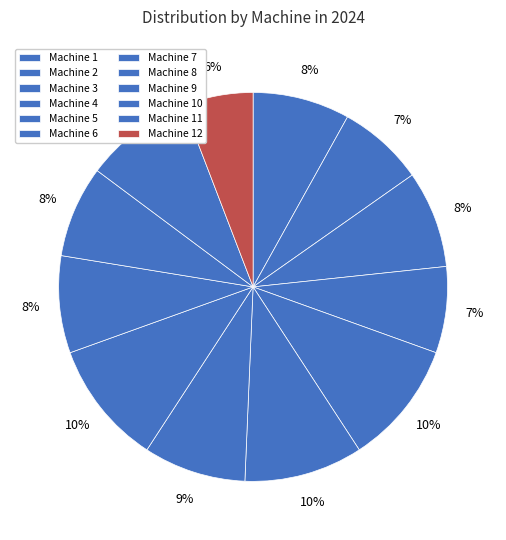

The Machine 8 slice represents 10% of the pie. True or false?

True